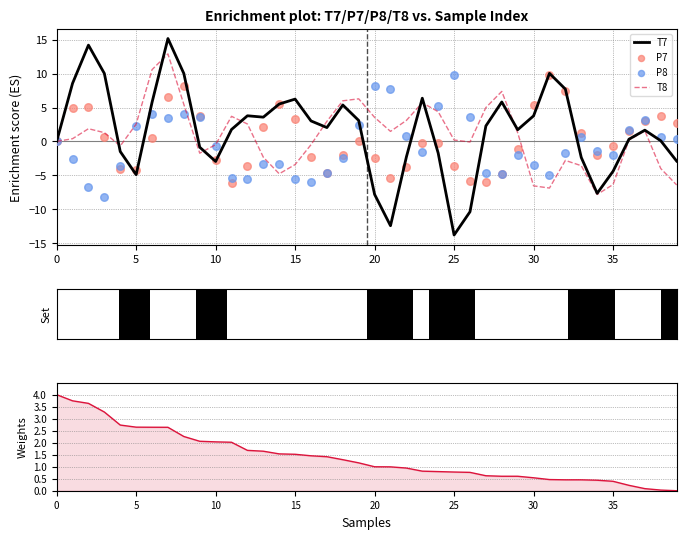

Which series reaches the maximum Y coordinate?

T7